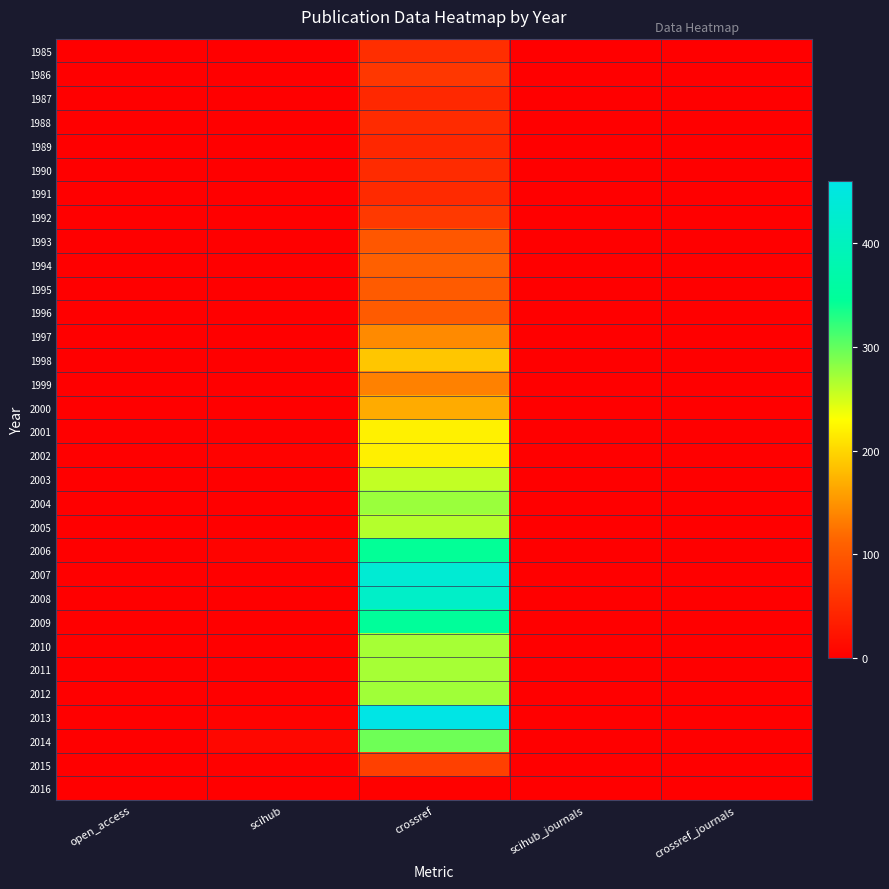

At how many categories does at least one series exceed 299?

1